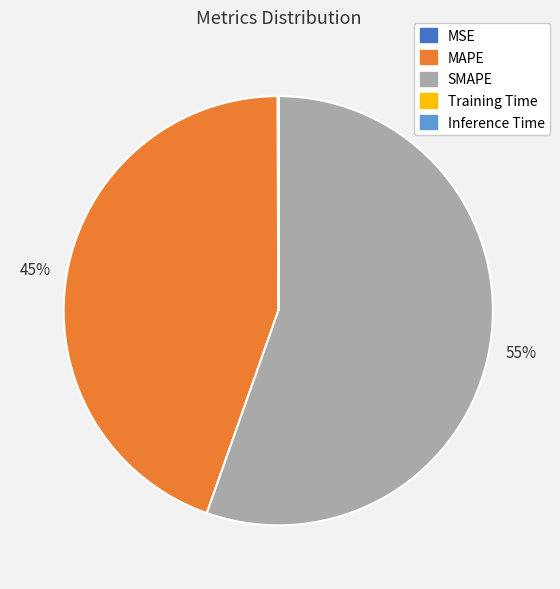

Is it true that SMAPE is 43% of the pie?

False